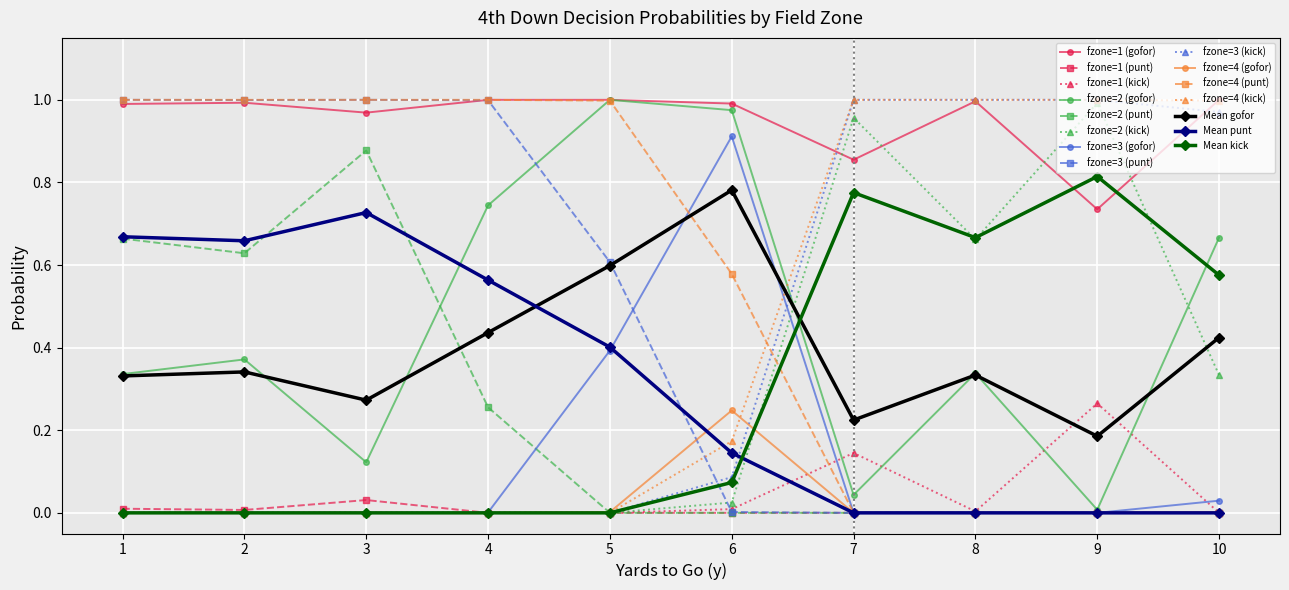

Where is the first local maximum for Mean punt?

3